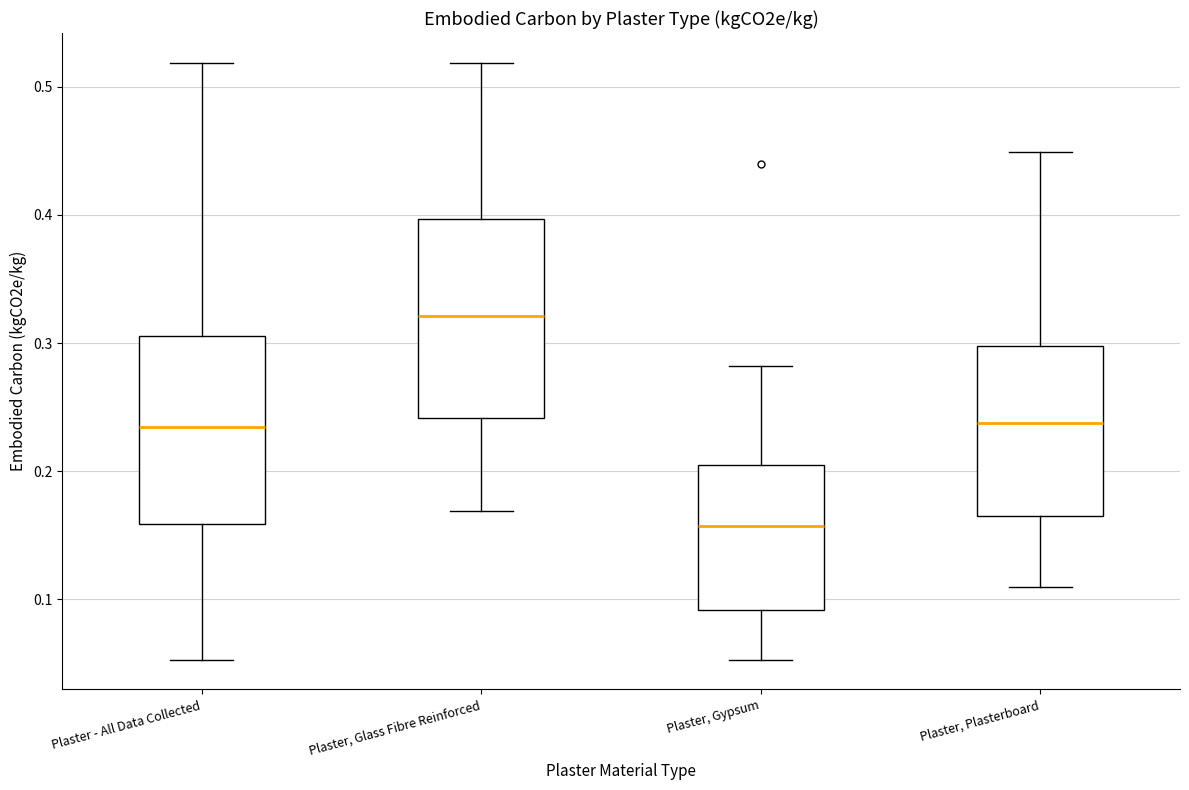

Reading left to right, transcribe this box plot: for each box, give where its median line is, the range the box spans, and where its two whiskers end, as read against the y-axis. The values are not printed on the chart, so give them approximately, as read against the axis.

Plaster - All Data Collected: median 0.23, box 0.16 to 0.31, whiskers 0.05 to 0.52
Plaster, Glass Fibre Reinforced: median 0.32, box 0.24 to 0.40, whiskers 0.17 to 0.52
Plaster, Gypsum: median 0.16, box 0.09 to 0.21, whiskers 0.05 to 0.28
Plaster, Plasterboard: median 0.24, box 0.17 to 0.30, whiskers 0.11 to 0.45